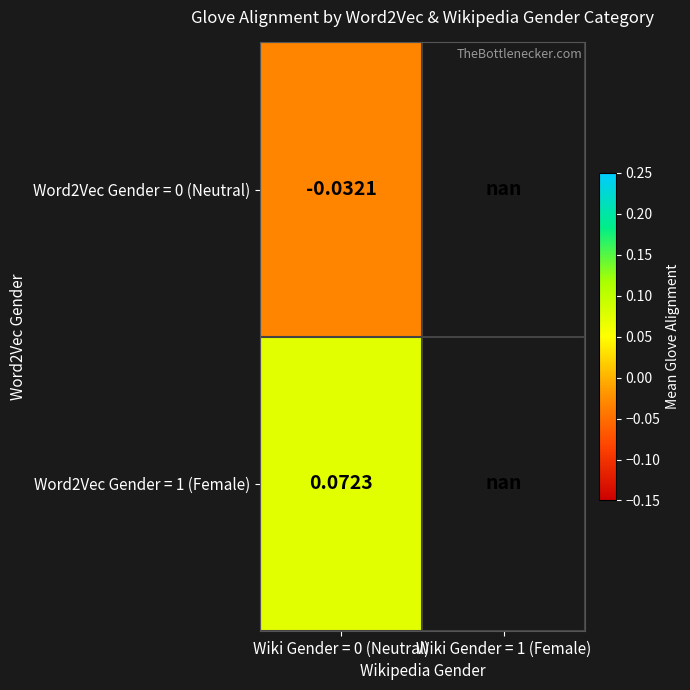

What is the highest value of the Word2Vec Gender = 1 (Female) series?

0.1